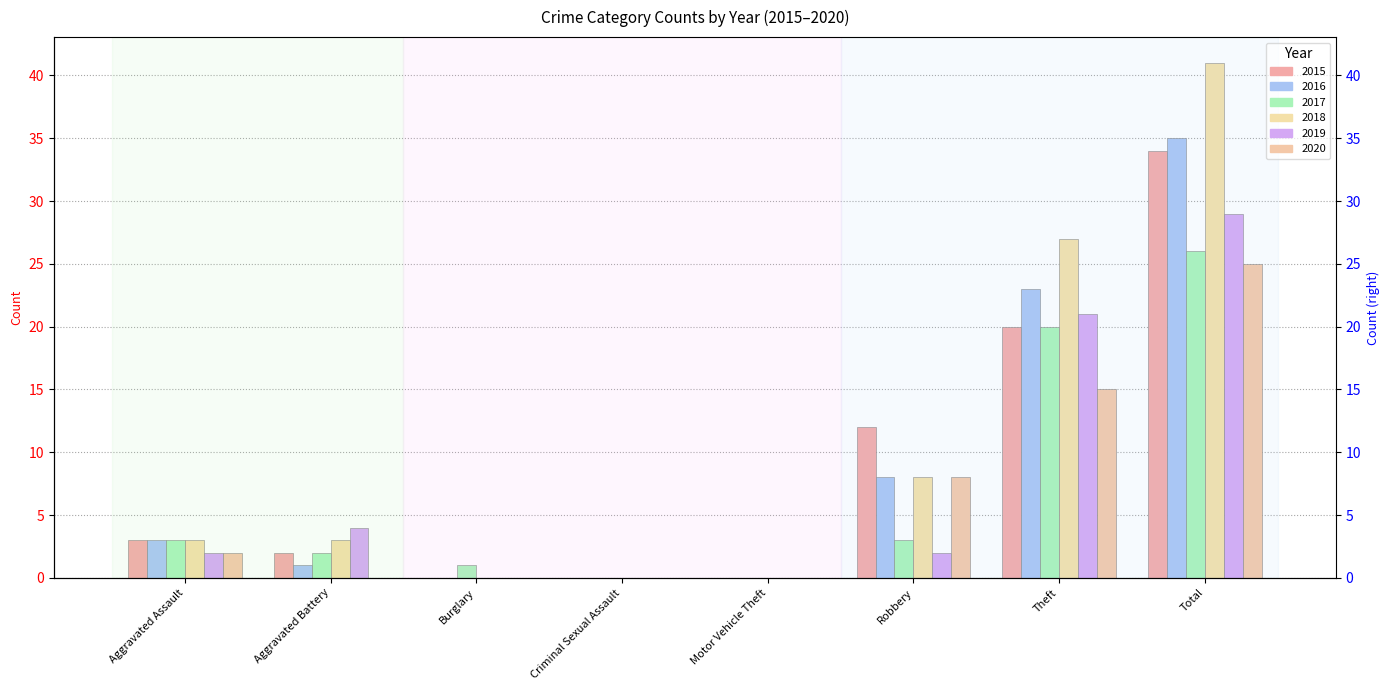

Is it true that 2020 equals 13 at Robbery?

False